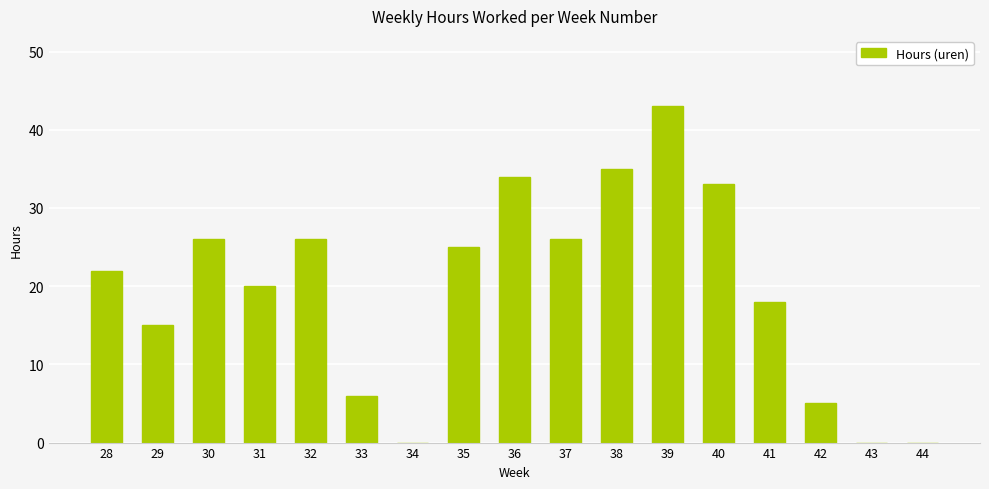

How many data points does each series have?

17